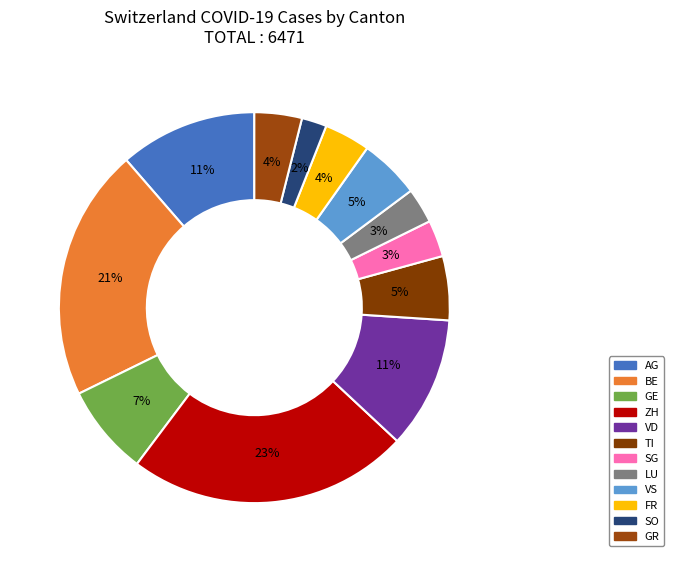

Do VD and TI together represent more than half of the pie?

No